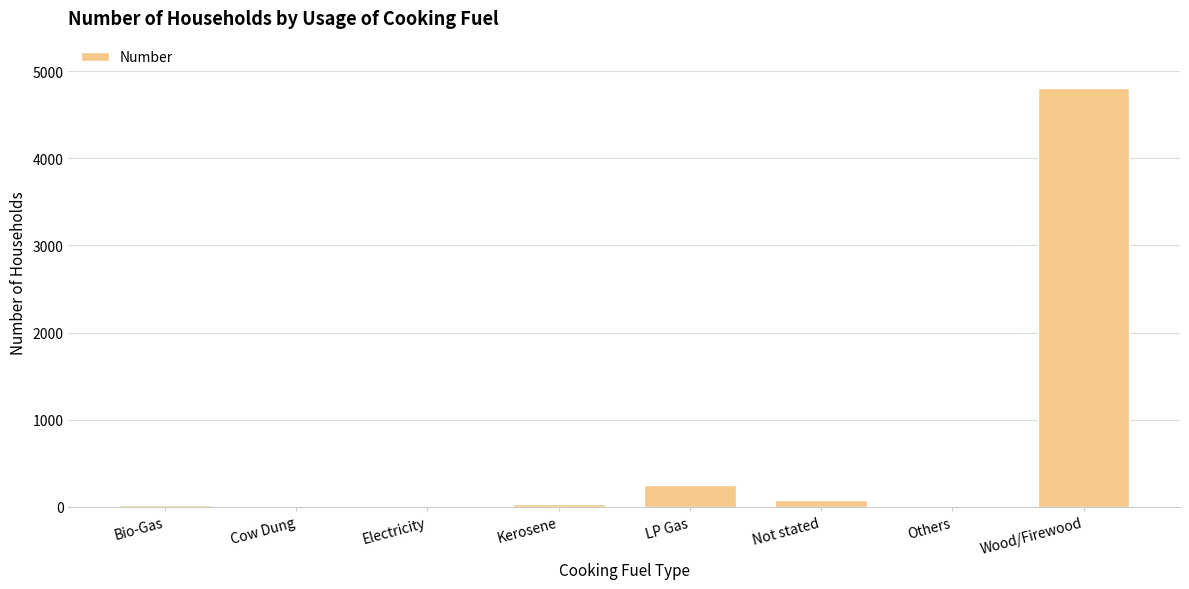

Is it true that the value at Electricity is 3?

True